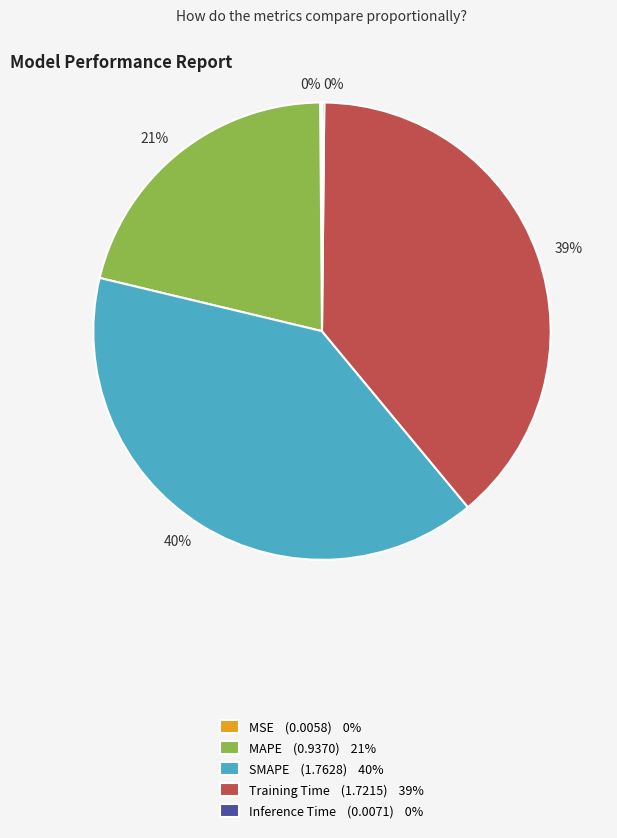

The Training Time (1.7215) 39% slice represents 39% of the pie. True or false?

True